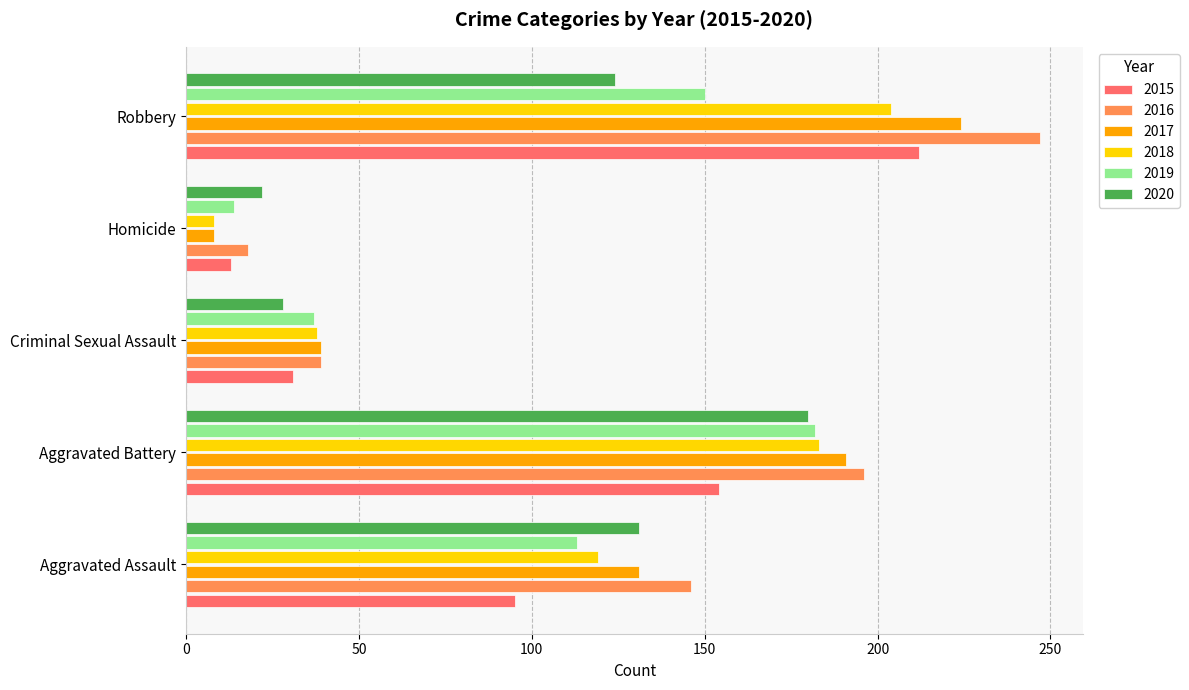

List the labels in order of 2015 value, smallest first.

Homicide, Criminal Sexual Assault, Aggravated Assault, Aggravated Battery, Robbery